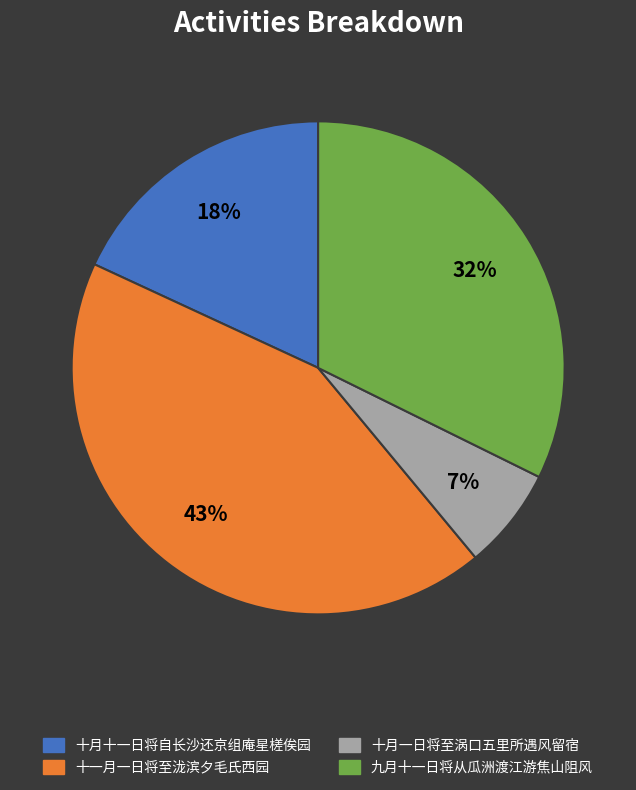

To the nearest percent, what percentage of the pie is 十月一日将至涡口五里所遇风留宿?

7%